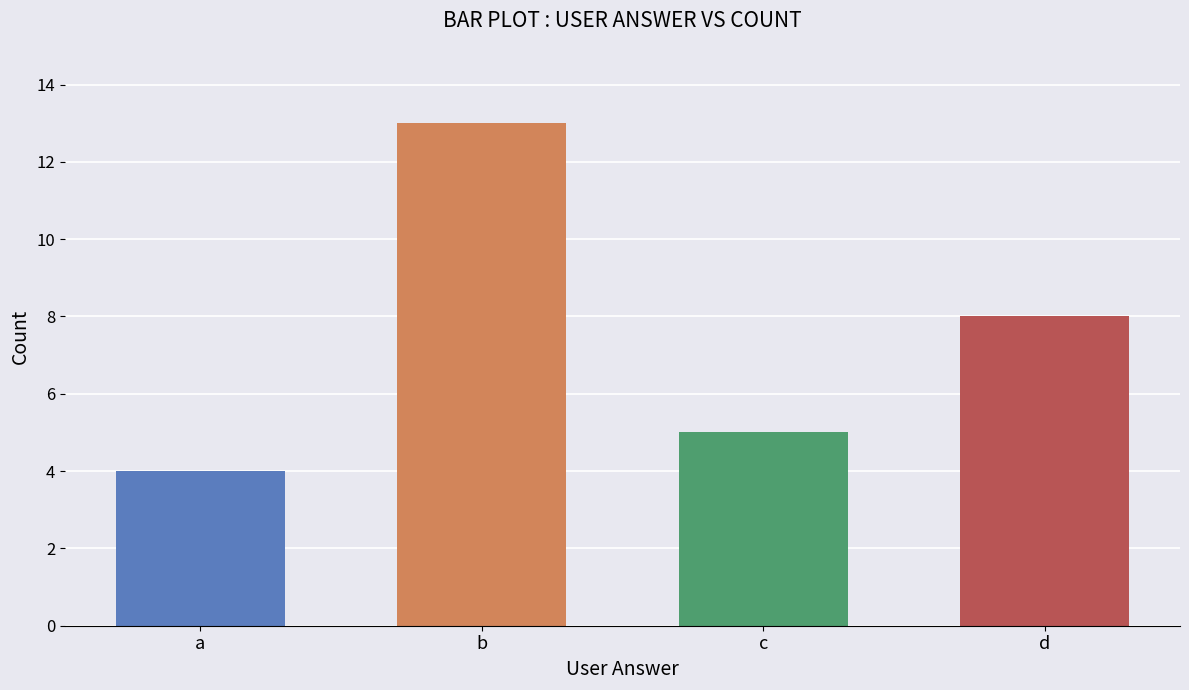

Reading left to right, transcribe all the data shown in this chart.

4	13	5	8